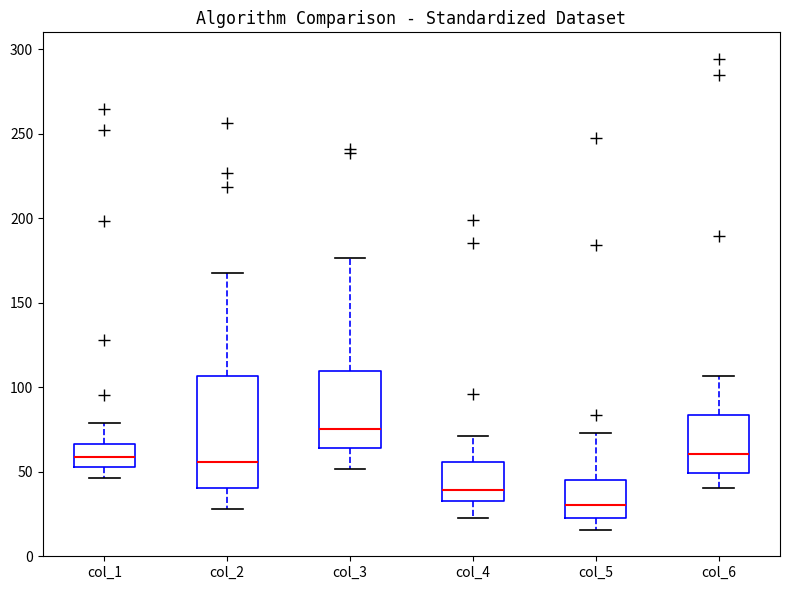

Reading left to right, transcribe this box plot: for each box, give where its median line is, the range the box spans, and where its two whiskers end, as read against the y-axis. The values are not printed on the chart, so give them approximately, as read against the axis.

col_1: median 60, box 55 to 65, whiskers 45 to 80
col_2: median 55, box 40 to 105, whiskers 30 to 165
col_3: median 75, box 65 to 110, whiskers 50 to 175
col_4: median 40, box 35 to 55, whiskers 25 to 70
col_5: median 30, box 25 to 45, whiskers 15 to 75
col_6: median 60, box 50 to 85, whiskers 40 to 105